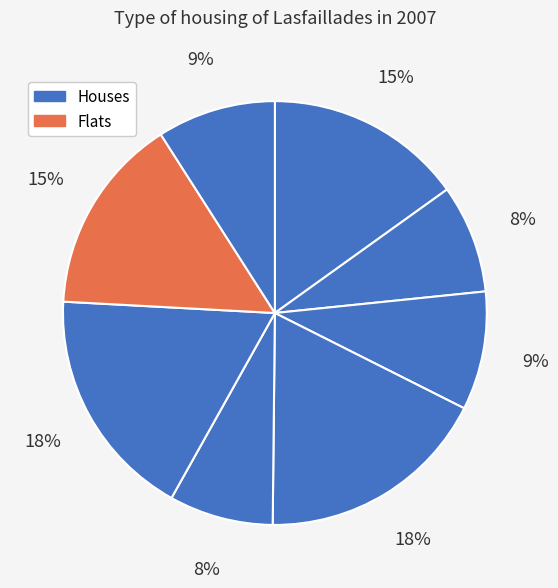

Which slice is the smallest?

5